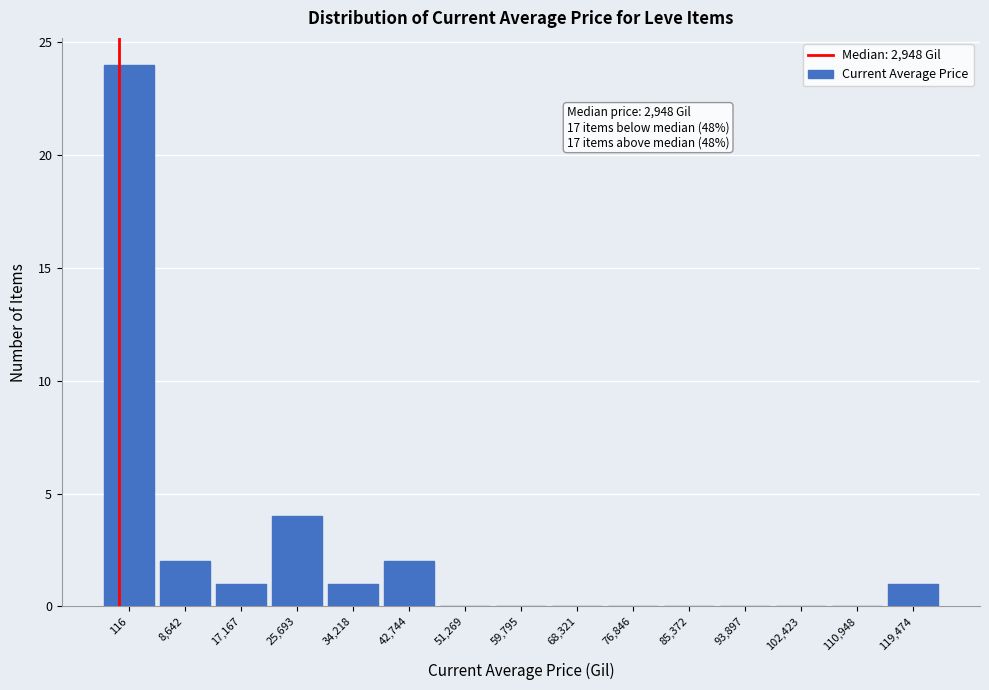

Reading left to right, transcribe all the data shown in this chart.

116=24	8,642=2	17,167=1	25,693=4	34,218=1	42,744=2	51,269=0	59,795=0	68,321=0	76,846=0	85,372=0	93,897=0	102,423=0	110,948=0	119,474=1